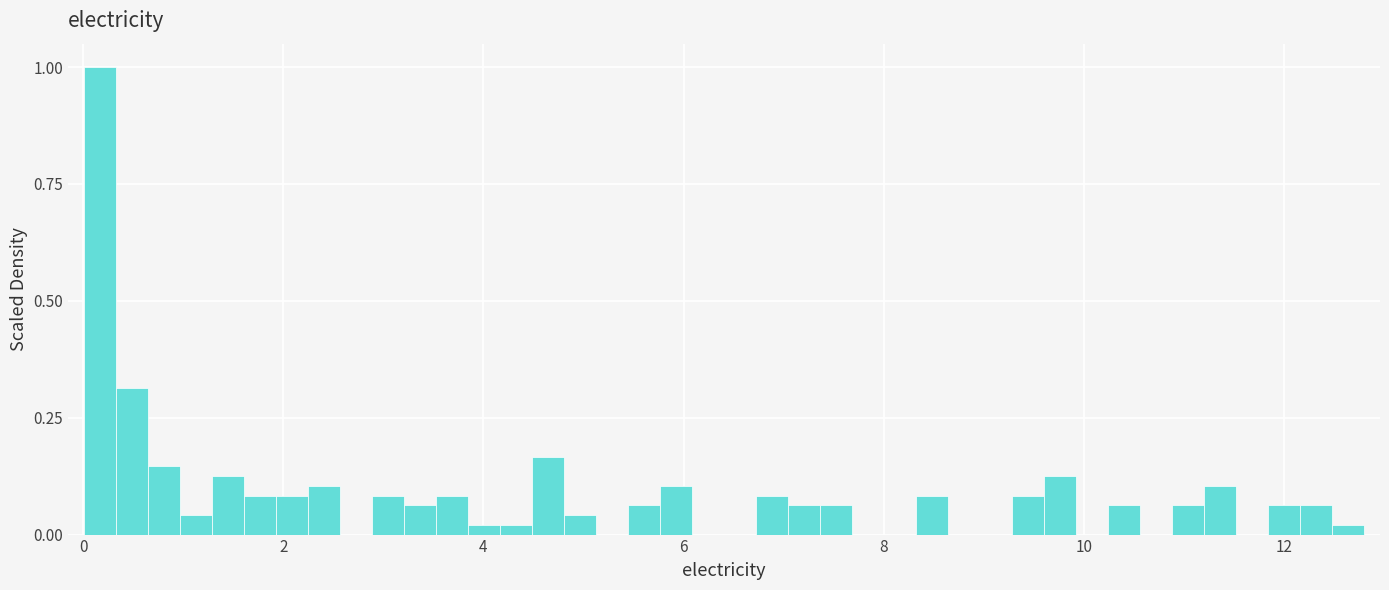

Read against the x-axis, roughly where is the centre of the tallest bar?

0.2